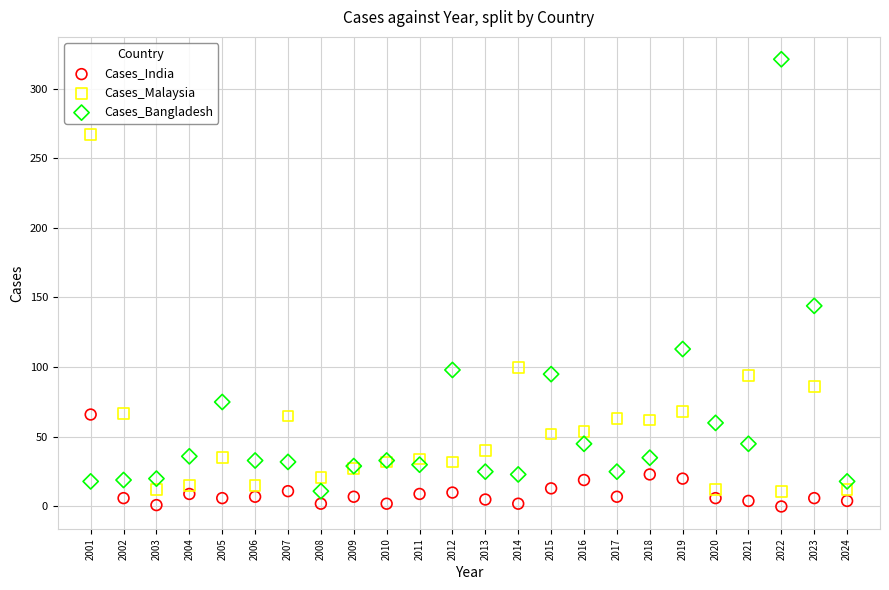

In the Cases_Malaysia series, what Y value is closest to 139?

100